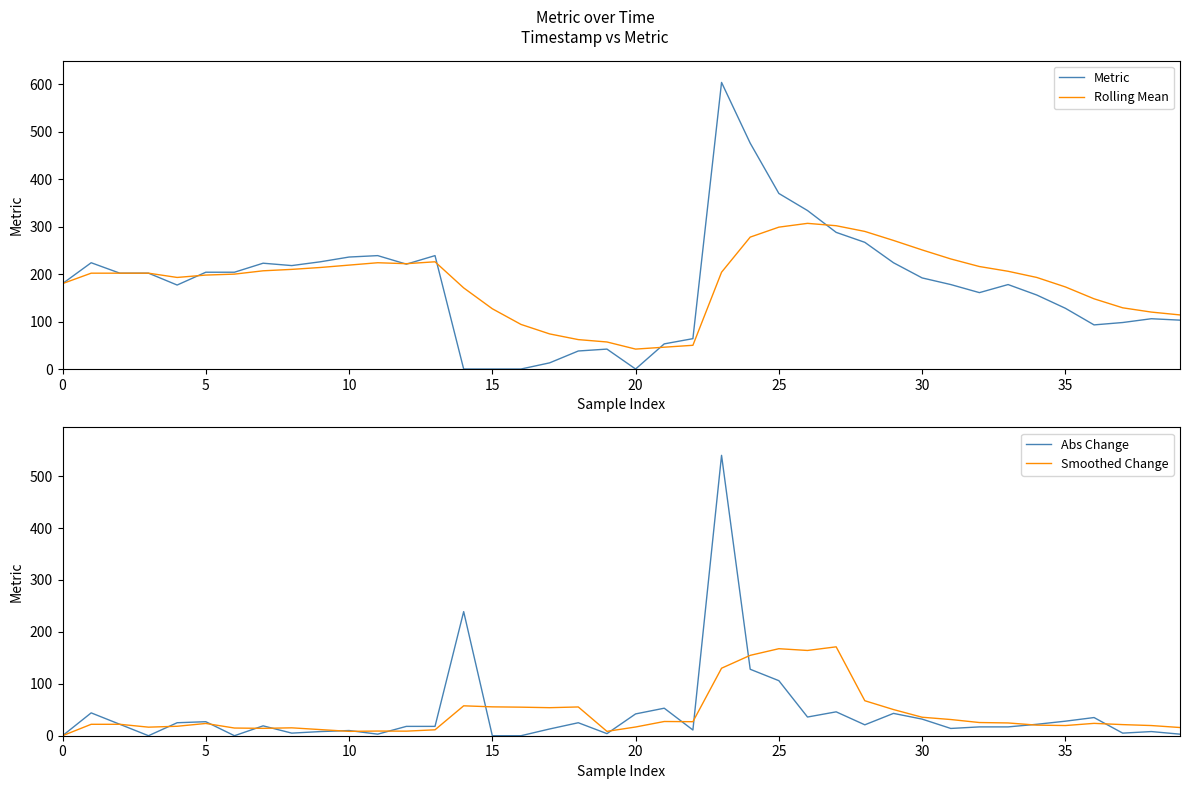

What is the sum of the Smoothed Change values at 35 and 10?

28.0